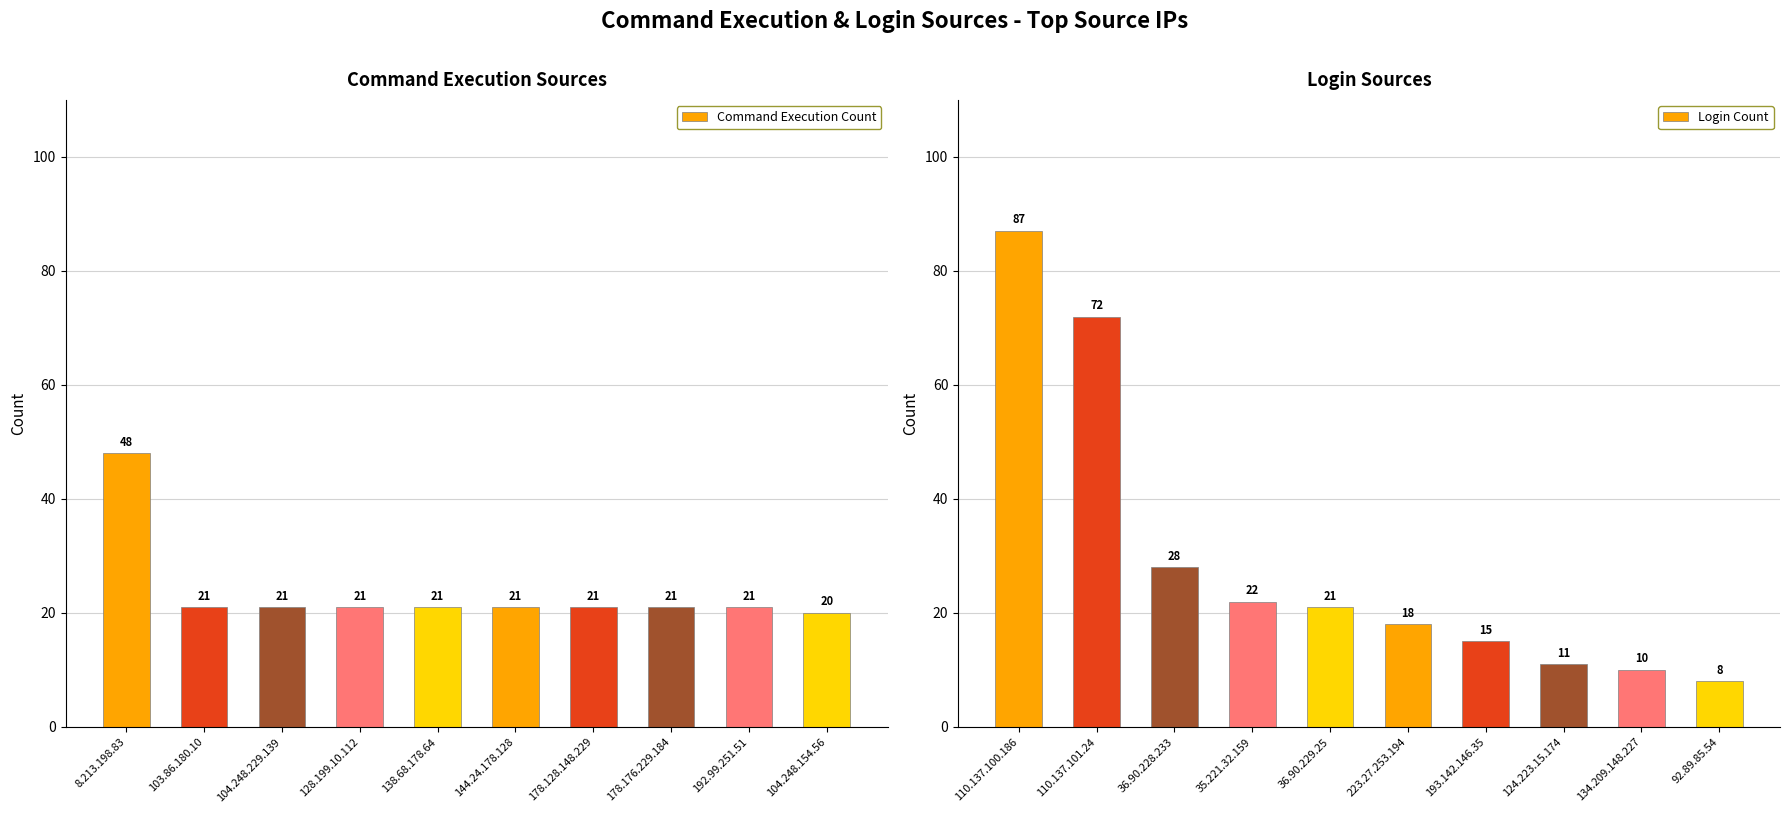

At which label does Login Count reach its peak?

110.137.100.186